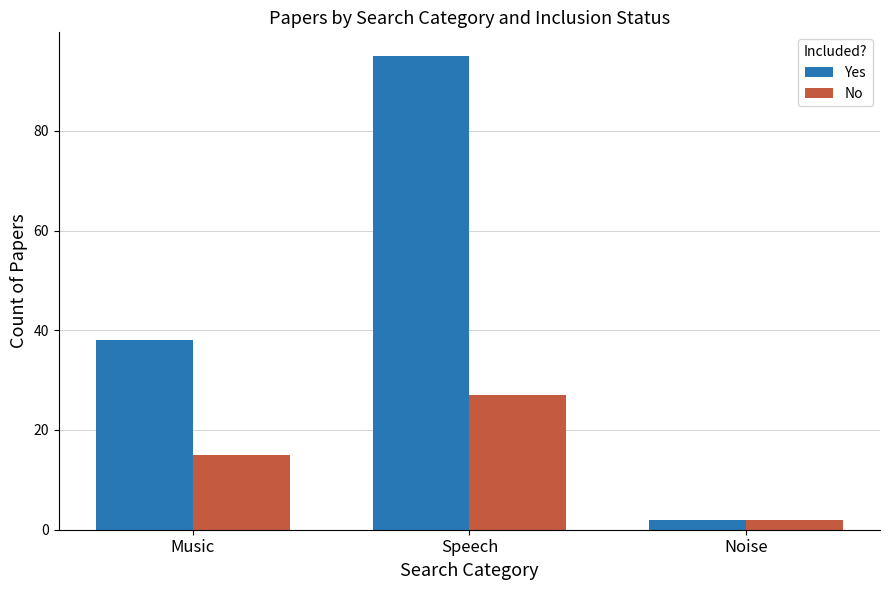

Are the bars horizontal?

No